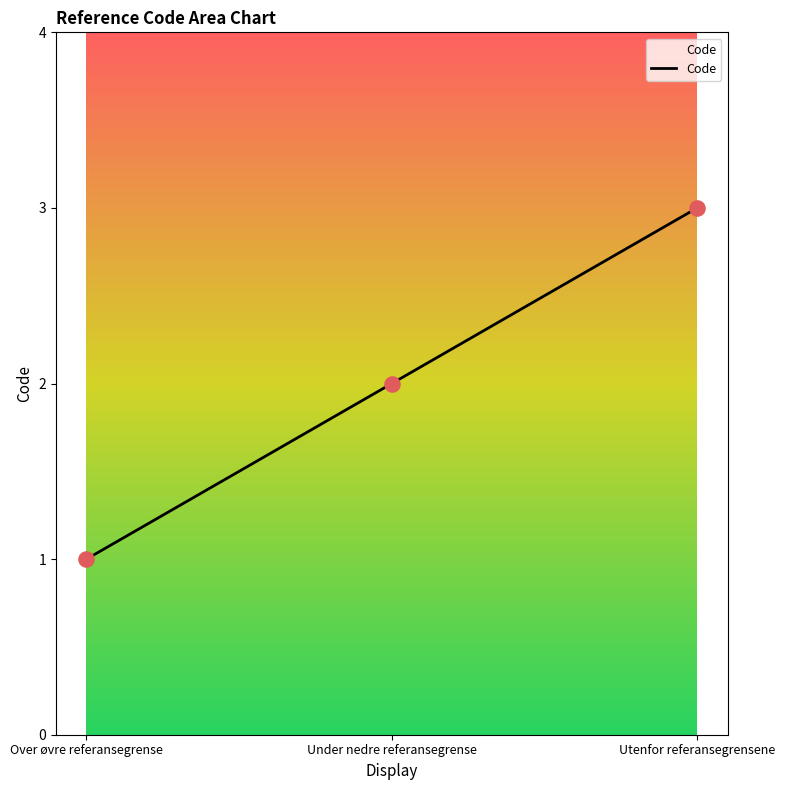

What is the ratio of the value at Over øvre referansegrense to the value at Under nedre referansegrense?

0.5